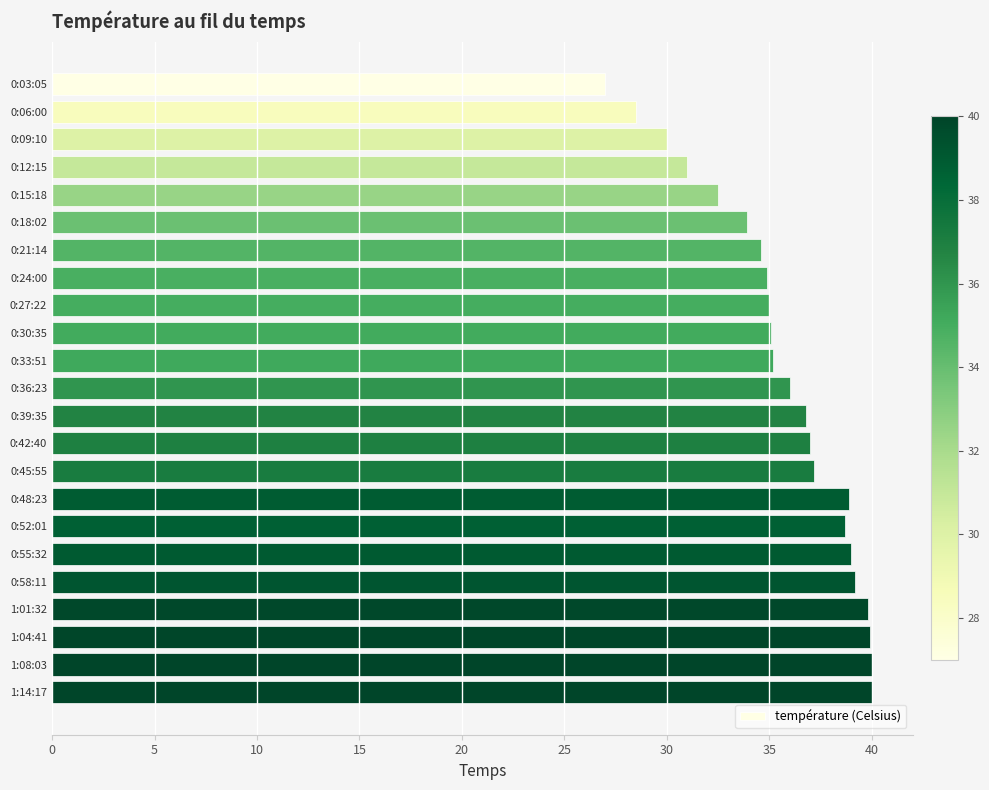

What is the smallest value displayed?

27.0